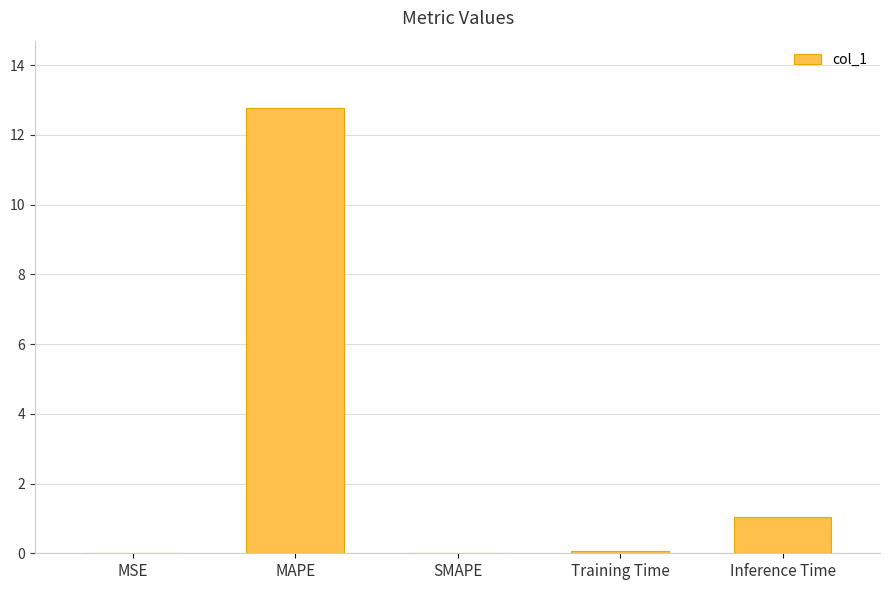

What is the sum of all values?

13.9